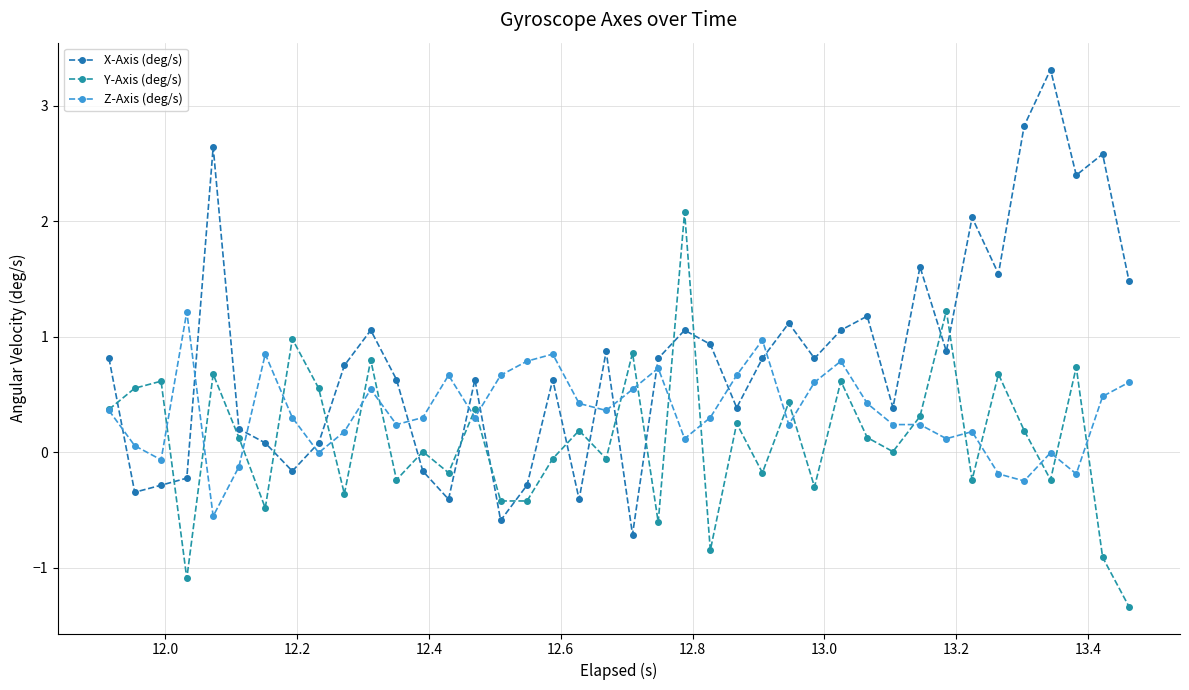

What is the value of the X-Axis (deg/s) point at the 36th from the left?

2.8